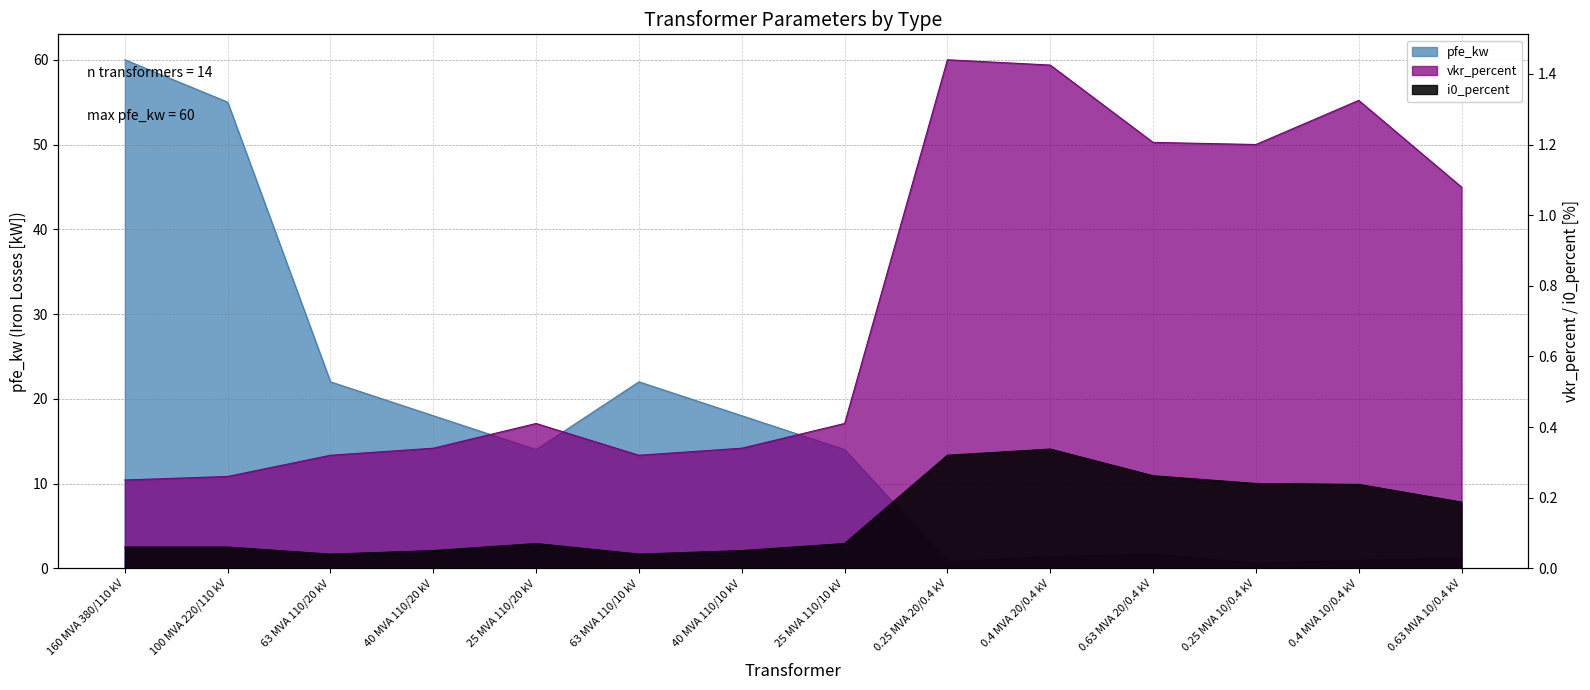

Reading left to right, list all the values displayed in this chart.

pfe_kw: 60.0	55.0	22.0	18.0	14.0	22.0	18.0	14.0	0.8	1.4	1.6	0.6	0.9	1.2
vkr_percent: 0.2	0.3	0.3	0.3	0.4	0.3	0.3	0.4	1.4	1.4	1.2	1.2	1.3	1.1
i0_percent: 0.1	0.1	0.0	0.1	0.1	0.0	0.1	0.1	0.3	0.3	0.3	0.2	0.2	0.2